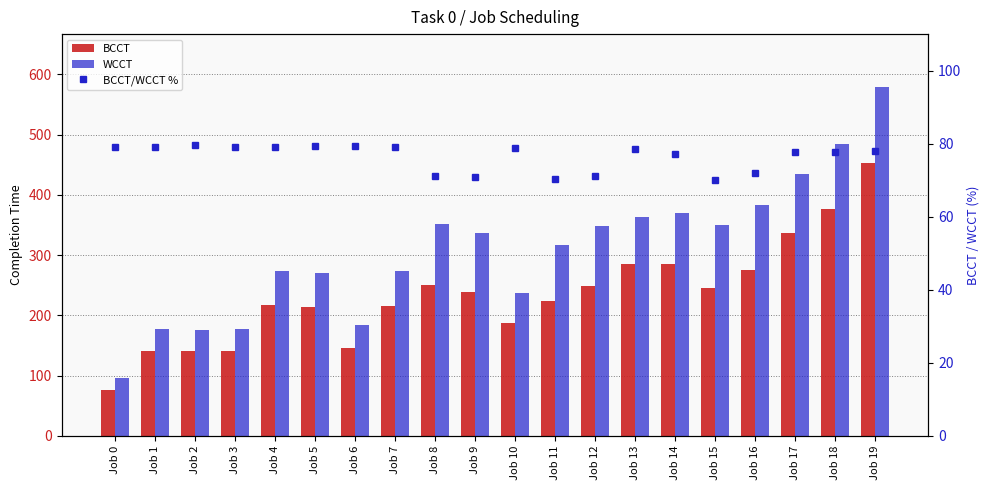

What is the spread (max minus min) of values at Job 15?

280.0